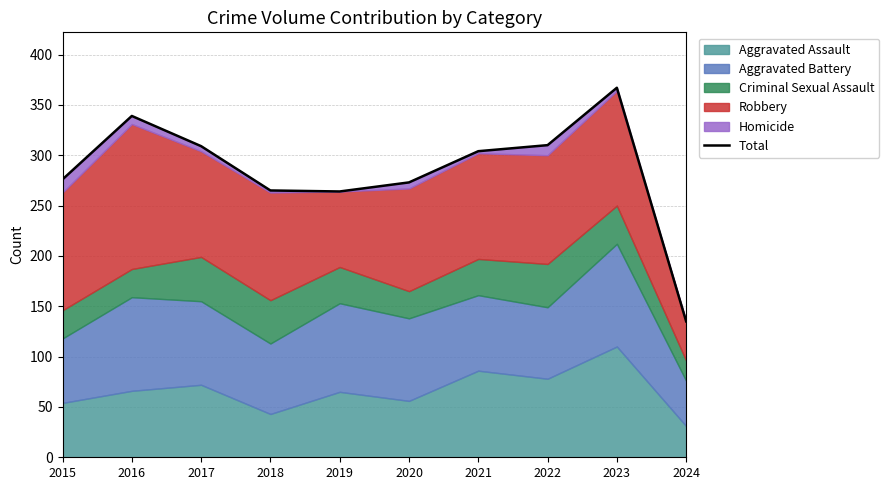

How many data points are less than 304?

5